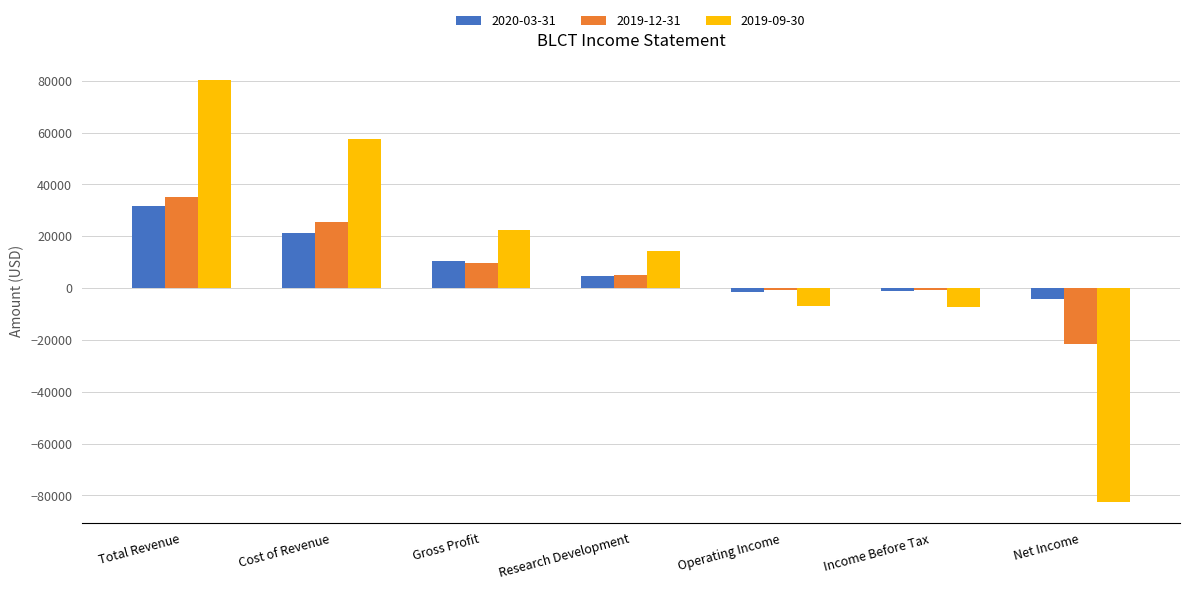

Rank the series by their average value, from lowest to highest.

2019-12-31, 2020-03-31, 2019-09-30